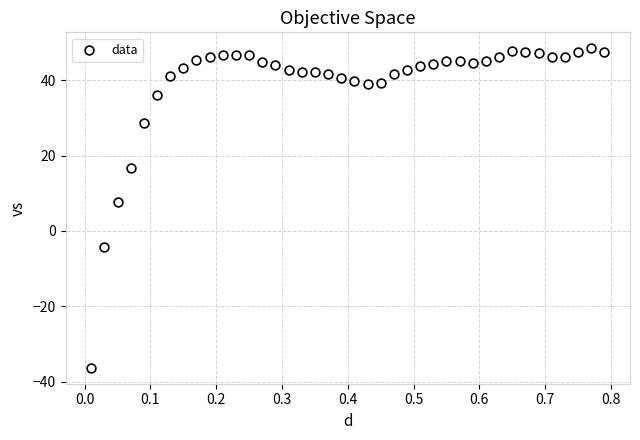

What Y value in the scatter plot is closest to 6?

7.8